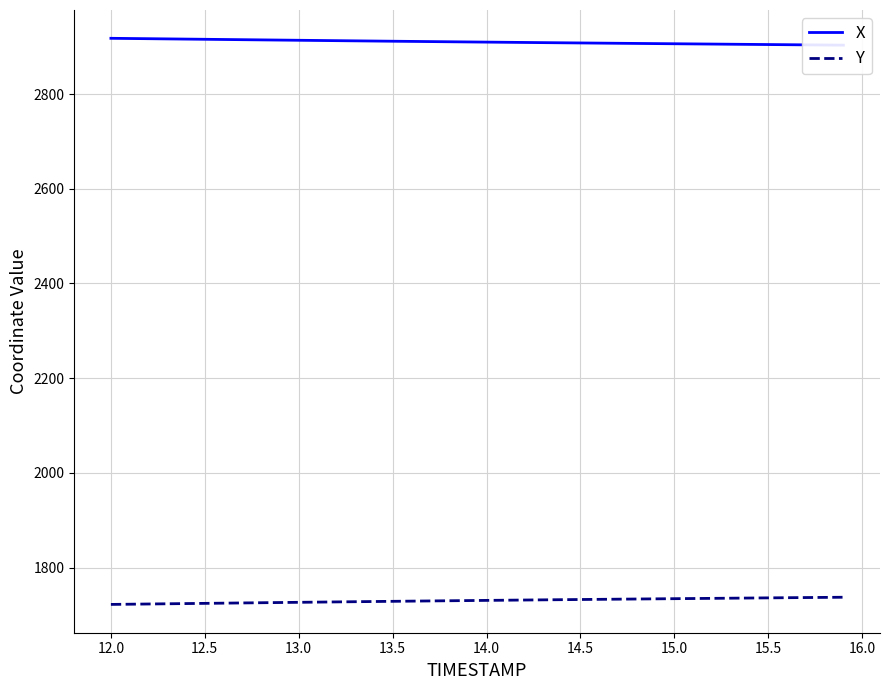

The value of Y at 13.0 is 1726.9. True or false?

True